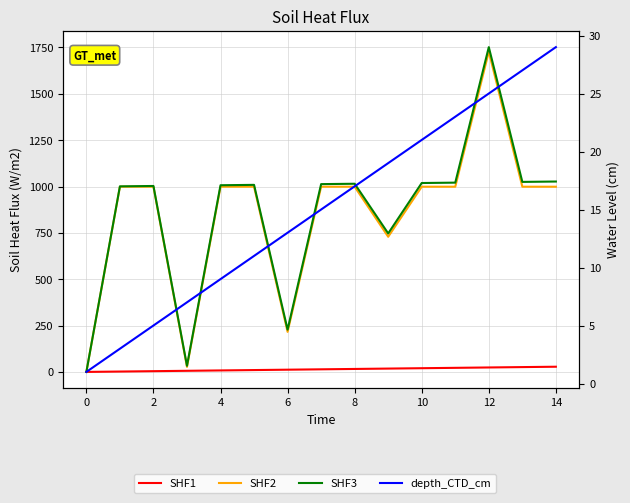

Which series has the largest total across all categories?

SHF3